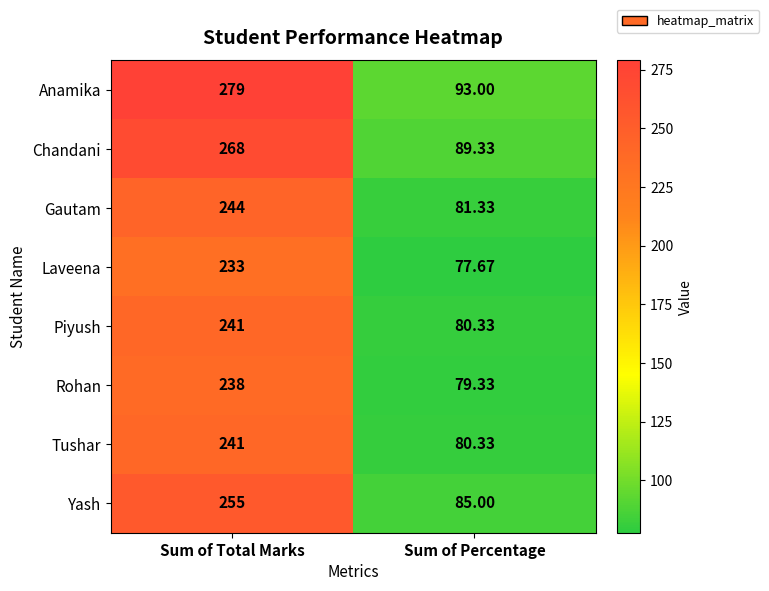

At which category is the sum across all series the highest?

Sum of Total Marks